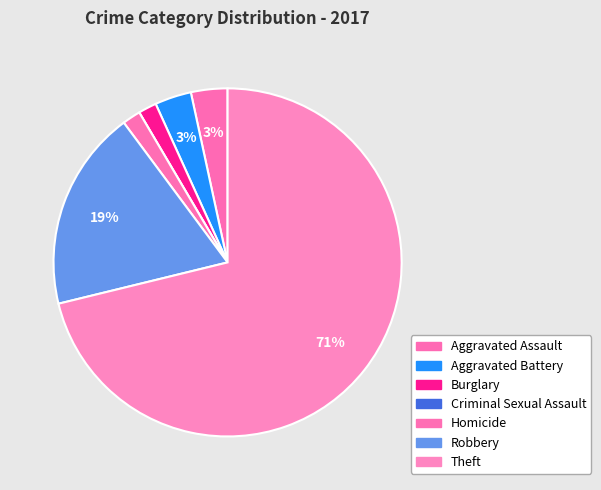

Which has a higher value, Burglary or Aggravated Battery?

Aggravated Battery